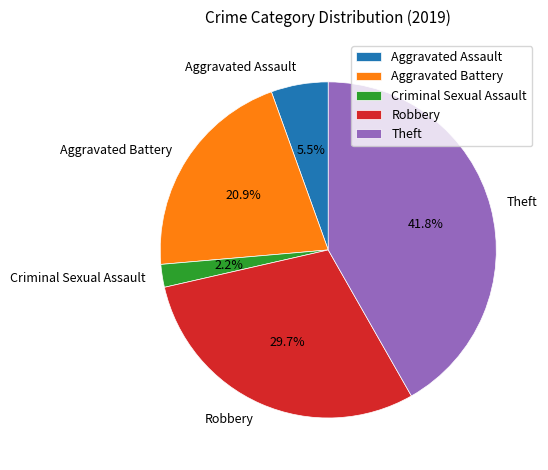

Does Criminal Sexual Assault represent more than half of the total?

No